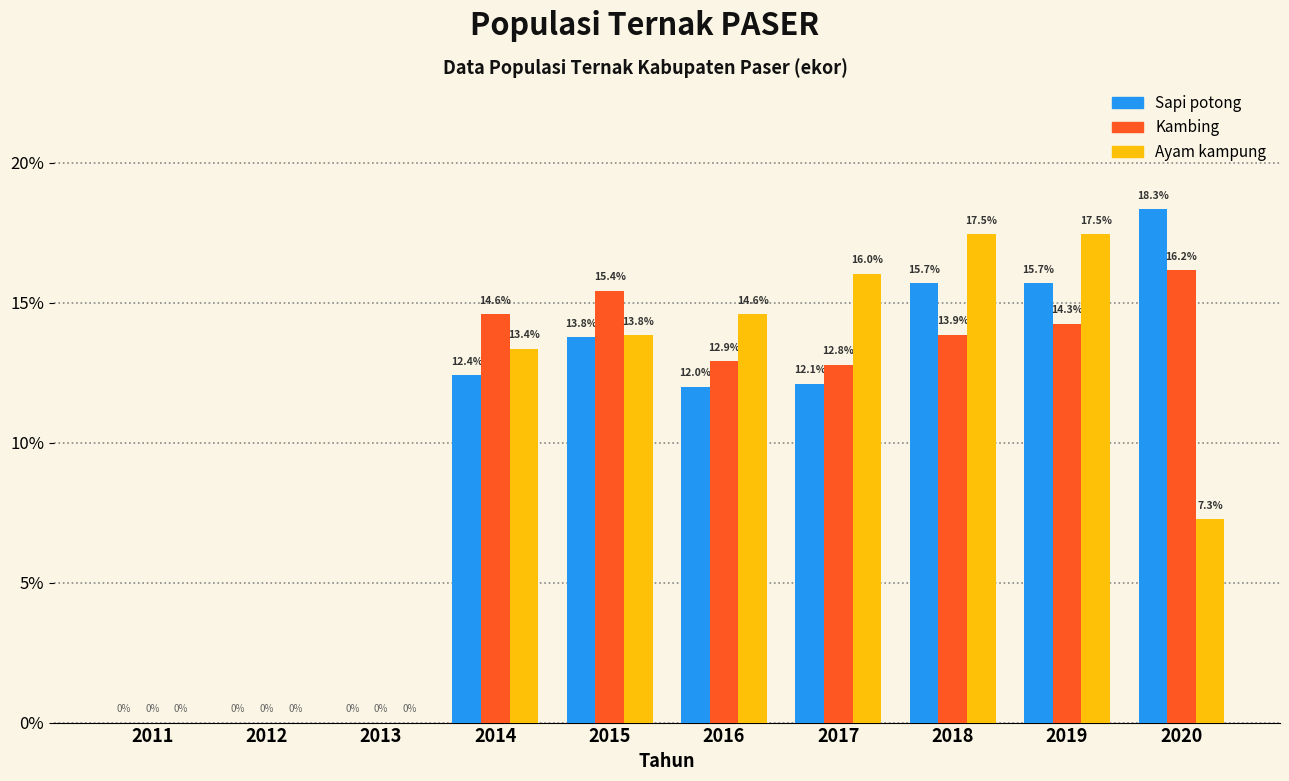

Reading left to right, list all the values displayed in this chart.

Sapi potong: 2011=0.0	2012=0.0	2013=0.0	2014=12.4	2015=13.8	2016=12.0	2017=12.1	2018=15.7	2019=15.7	2020=18.3
Kambing: 2011=0.0	2012=0.0	2013=0.0	2014=14.6	2015=15.4	2016=12.9	2017=12.8	2018=13.9	2019=14.3	2020=16.2
Ayam kampung: 2011=0.0	2012=0.0	2013=0.0	2014=13.4	2015=13.8	2016=14.6	2017=16.0	2018=17.5	2019=17.5	2020=7.3